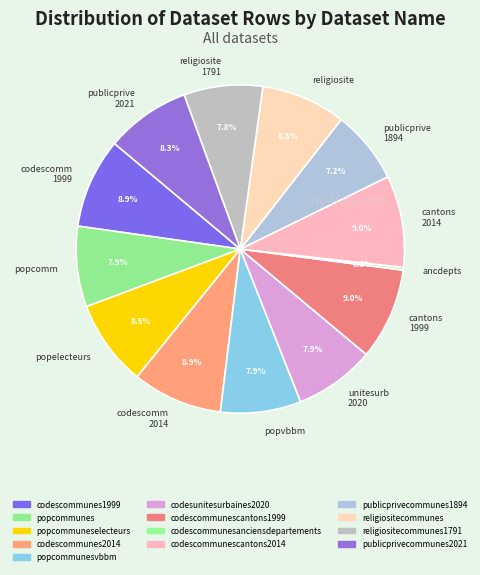

Between publicprive 1894 and religiosite, which is larger?

religiosite